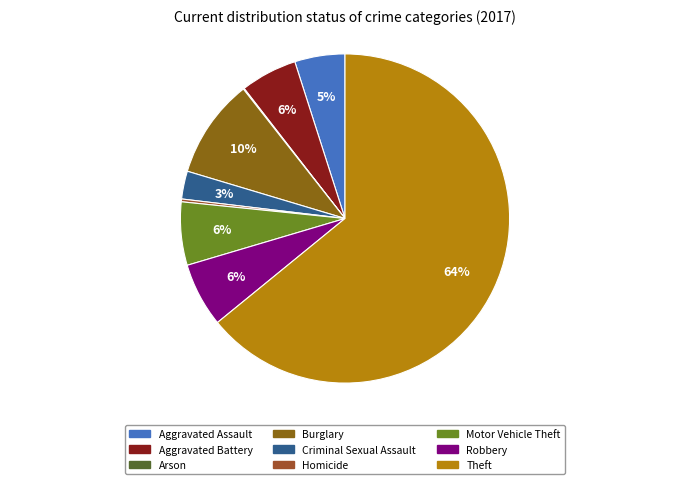

To the nearest percent, what is the combined percentage of Homicide and Burglary?

10%